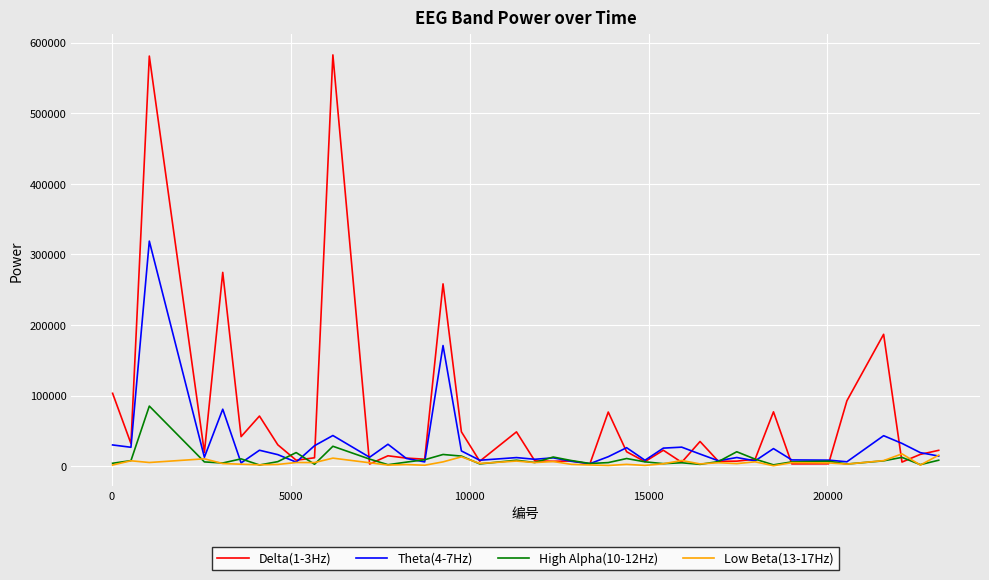

List the series in order of their peak value, lowest first.

Low Beta(13-17Hz), High Alpha(10-12Hz), Theta(4-7Hz), Delta(1-3Hz)